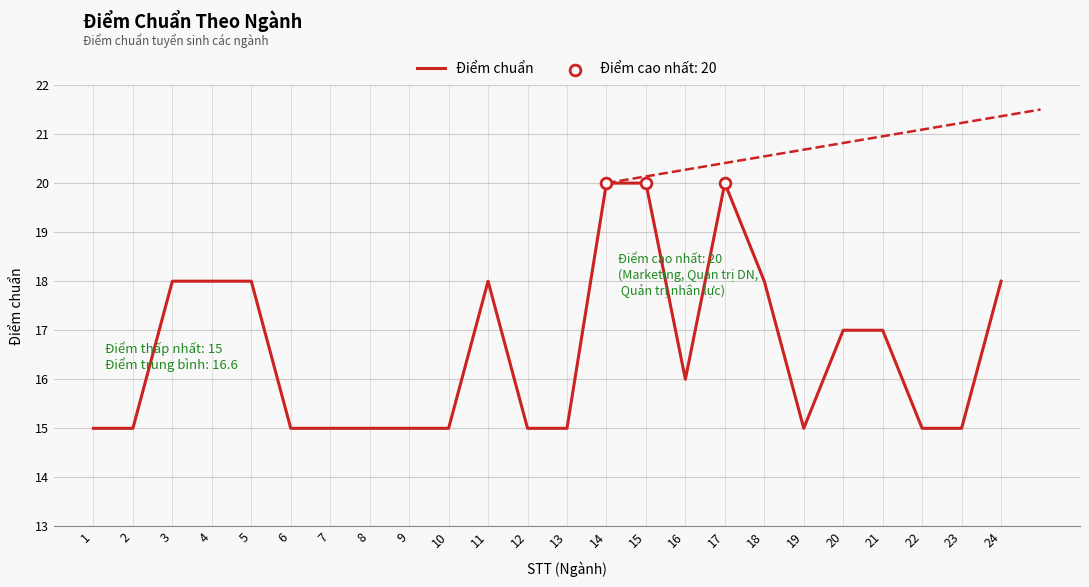

Between 23 and 17, which is larger?

17